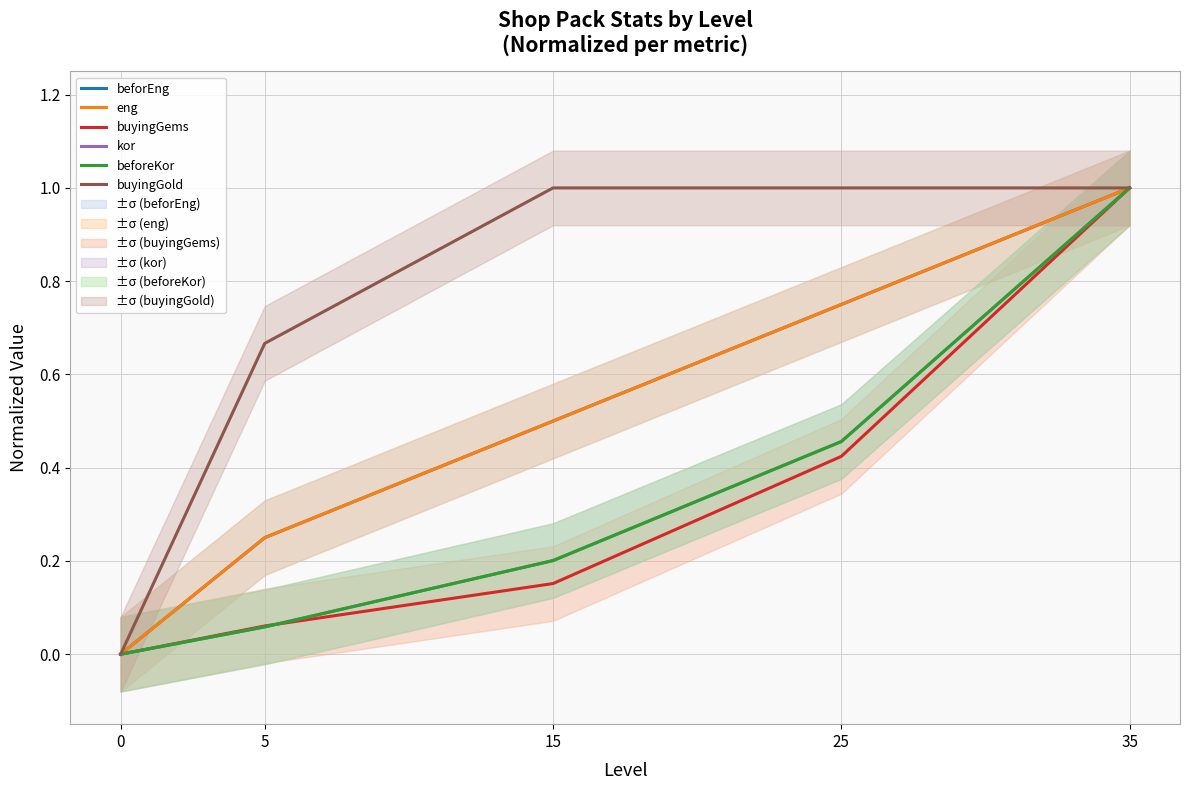

The value of eng at 0 is 0.0. True or false?

True